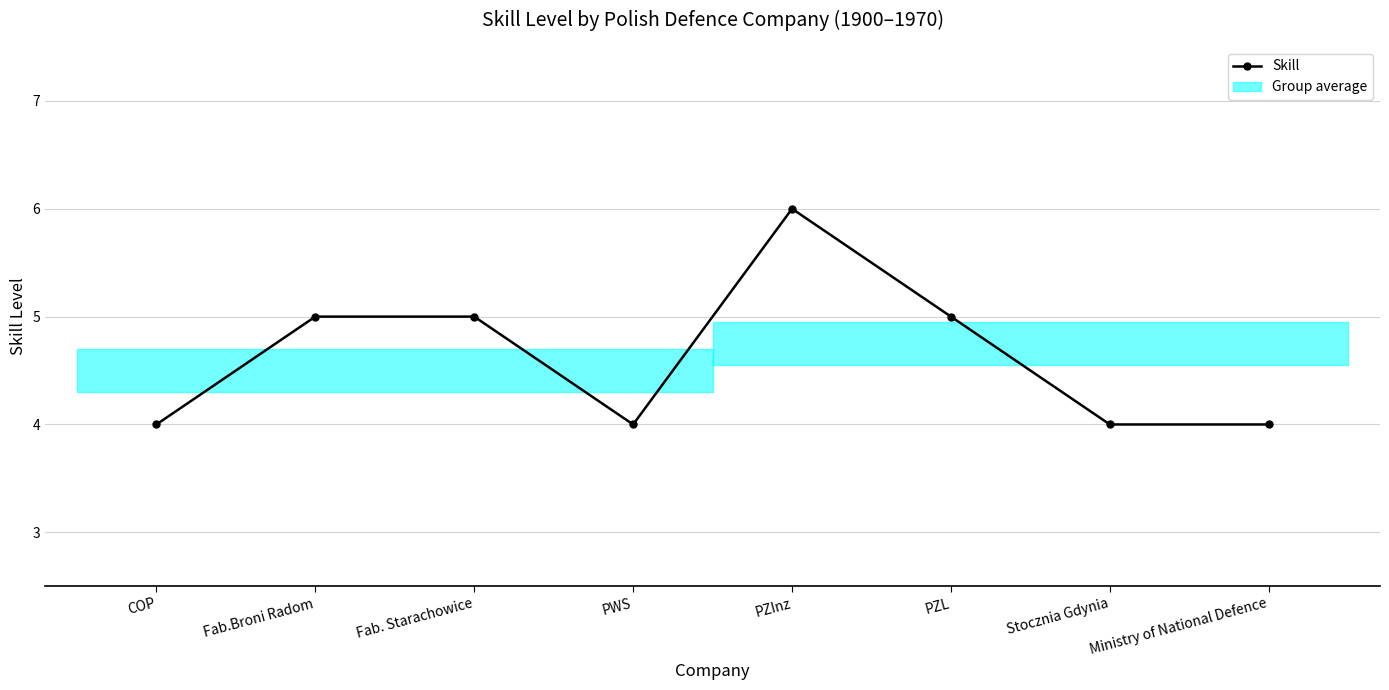

How many points are higher than both their immediate neighbors (excluding endpoints)?

1